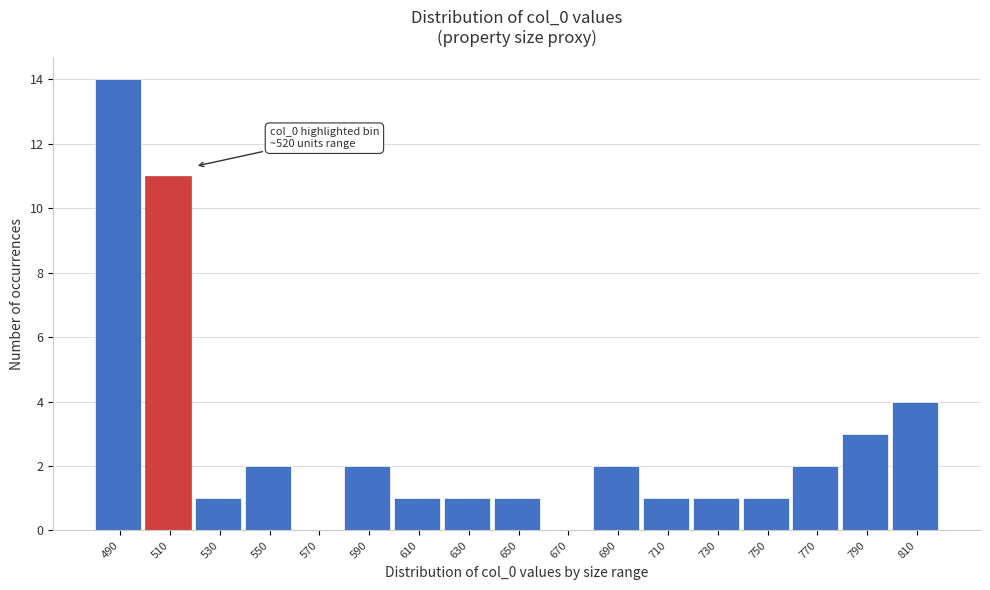

Reading left to right, extract all data points from this chart.

490=14	510=11	530=1	550=2	570=0	590=2	610=1	630=1	650=1	670=0	690=2	710=1	730=1	750=1	770=2	790=3	810=4